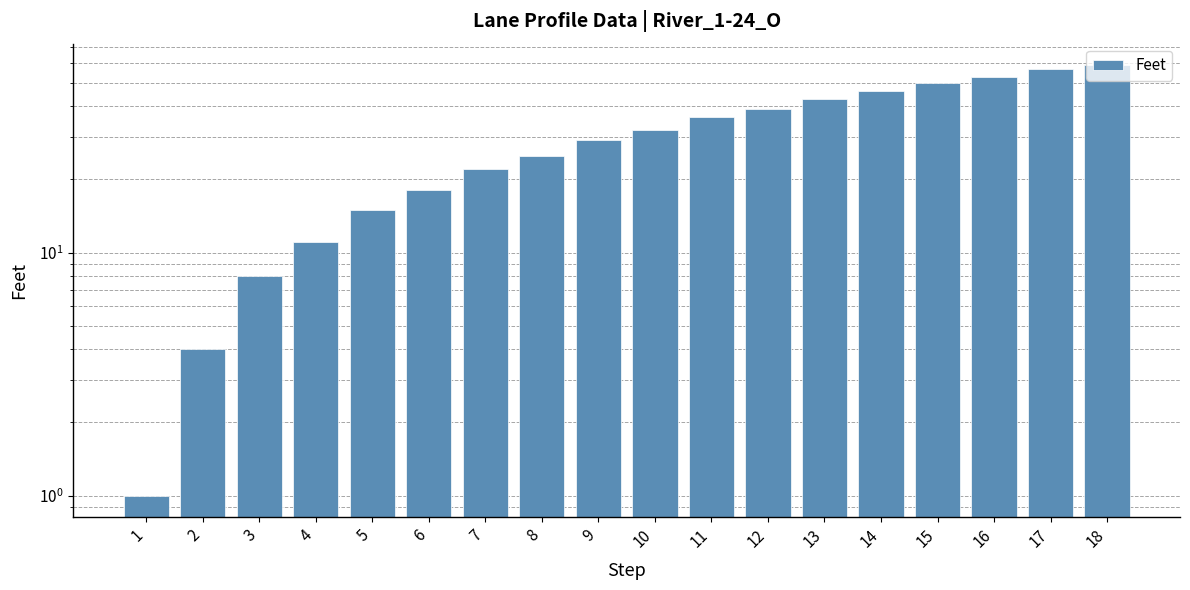

List the labels in order of value, largest first.

18, 17, 16, 15, 14, 13, 12, 11, 10, 9, 8, 7, 6, 5, 4, 3, 2, 1